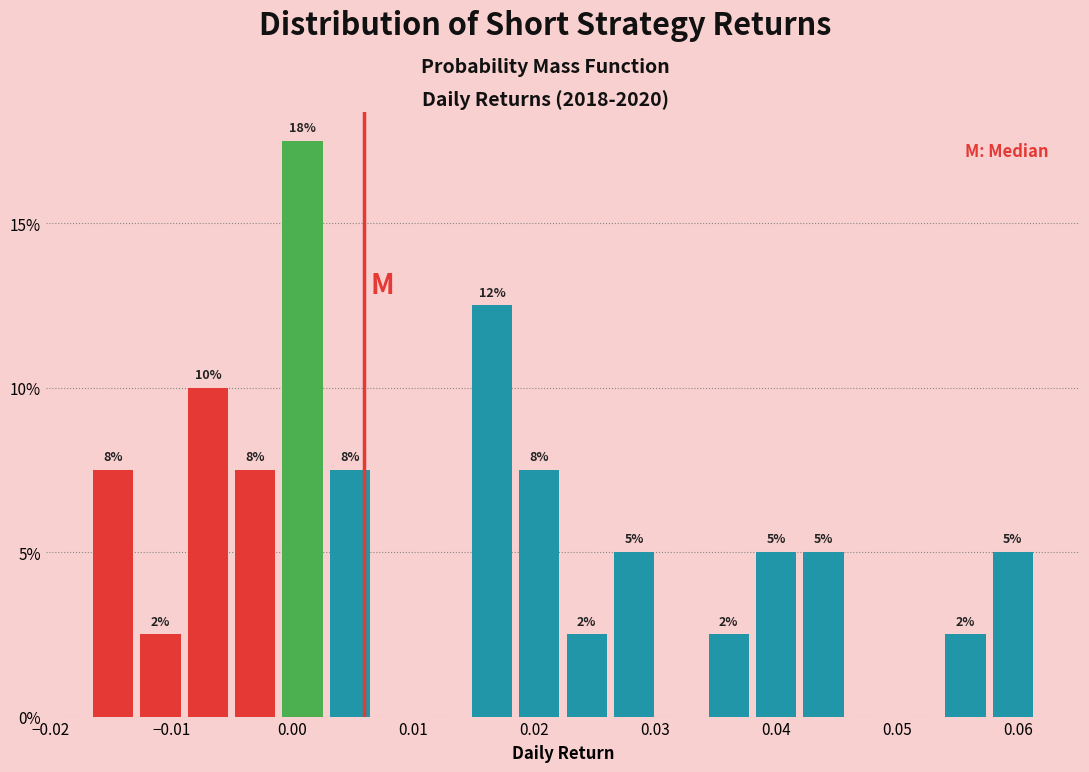

Read against the x-axis, roughly where is the centre of the tallest bar?

0.001